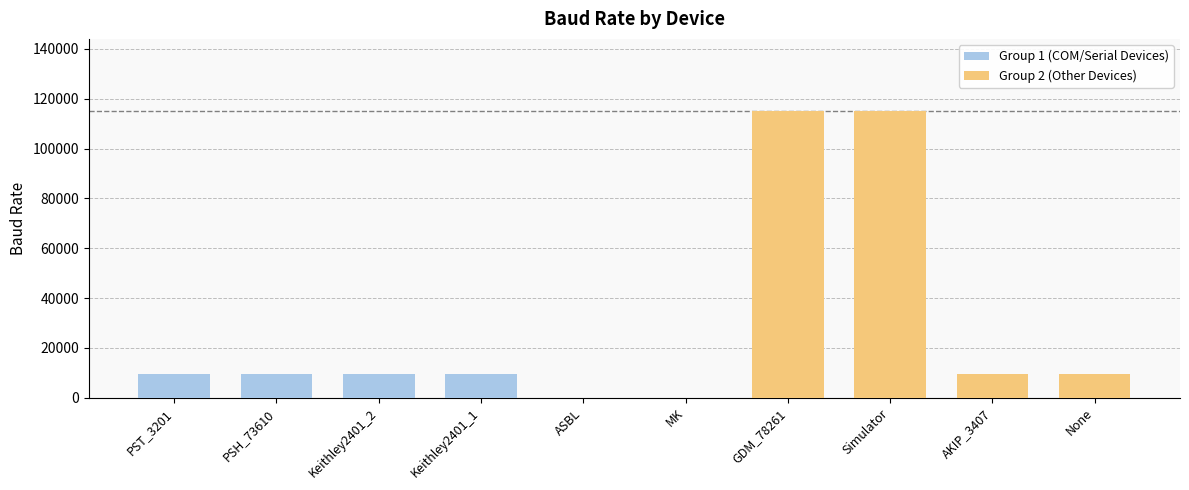

Between PST_3201 and ASBL, which series saw the biggest shift?

Group 1 (COM/Serial Devices)